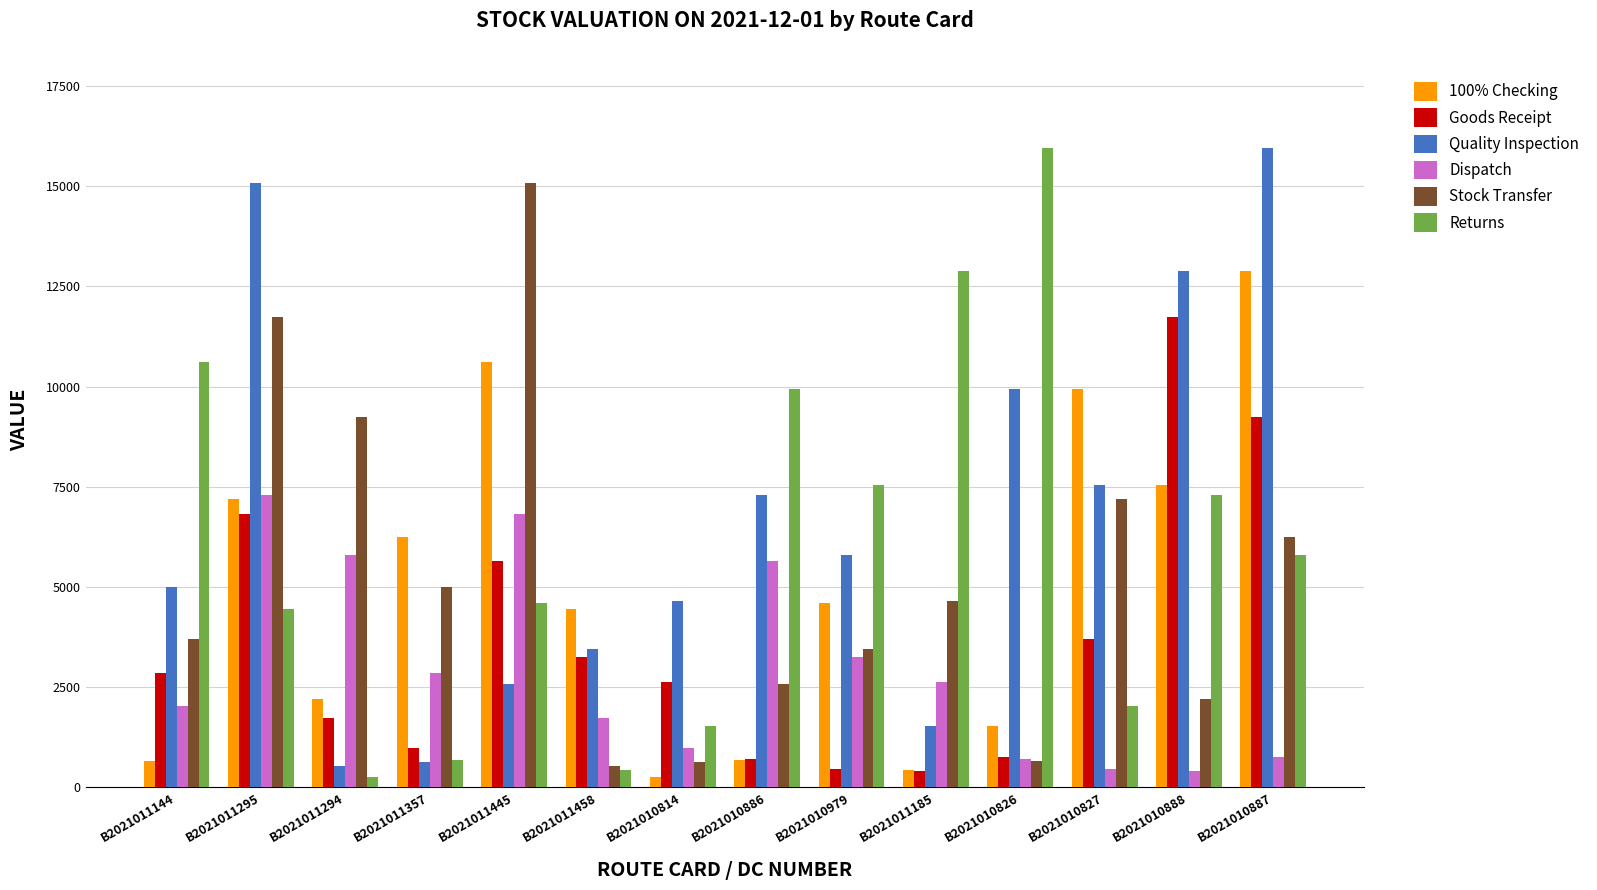

Between B2021010826 and B2021010887, which series saw the biggest shift?

100% Checking